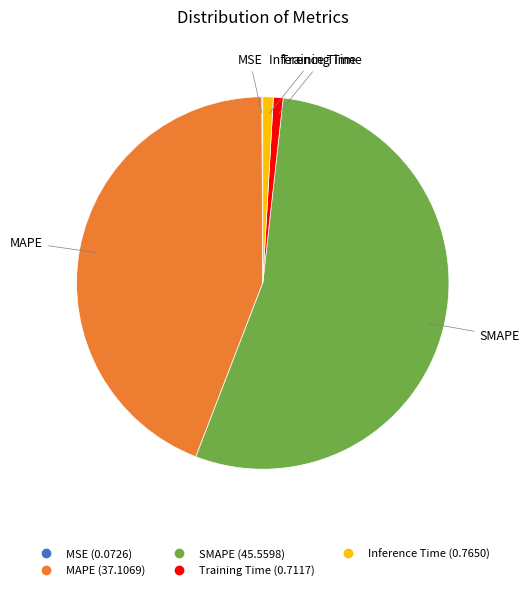

True or false: MAPE accounts for 35% of the total.

False